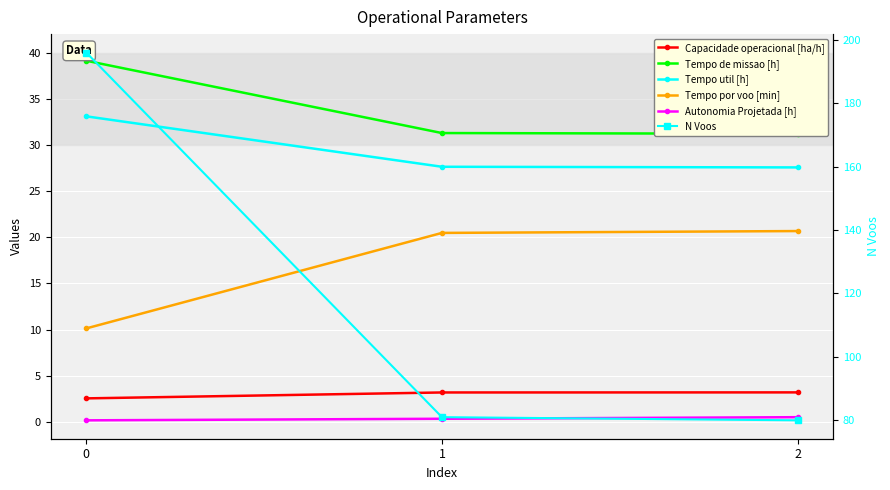

How many distinct data groups are displayed?

6